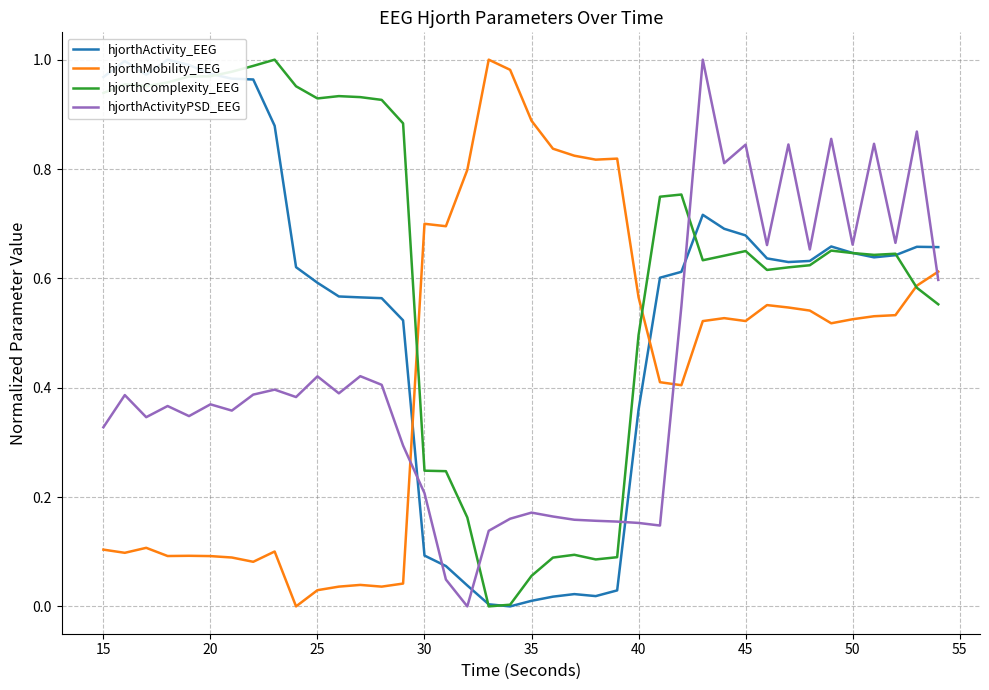

What is the difference between the second highest and minimum values in the hjorthActivity_EEG series?

1.0